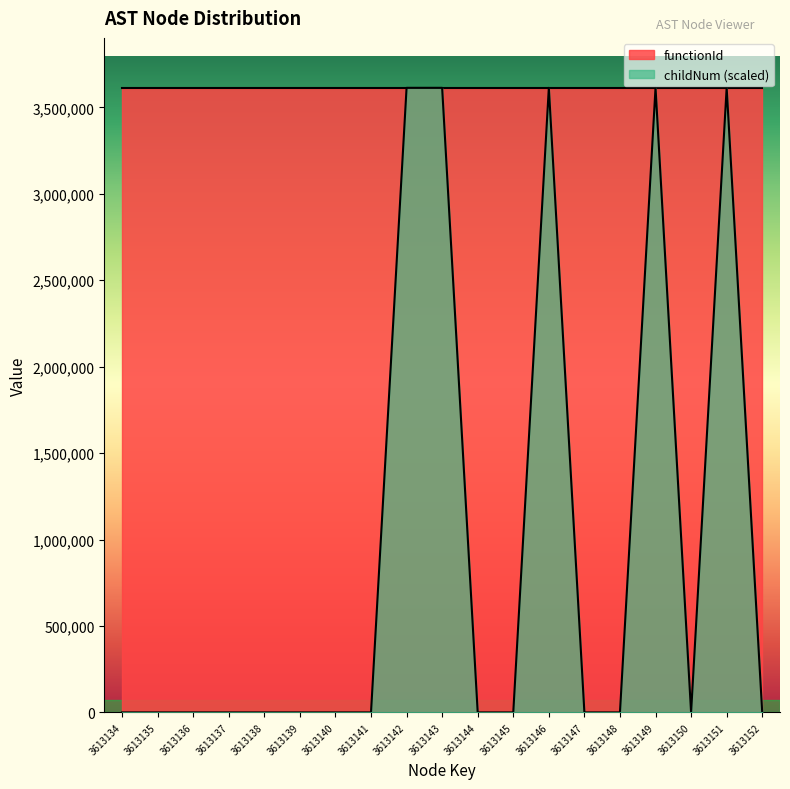

Where is the data nearest to the value 1806566?

3613134